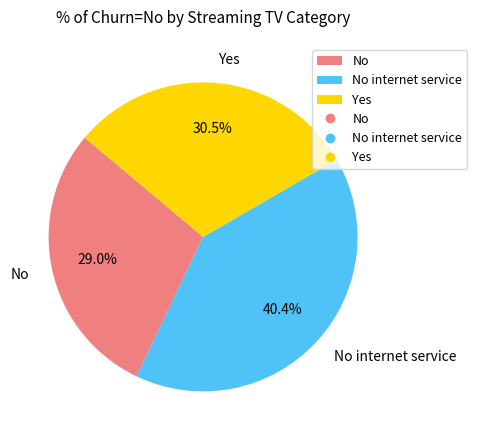

Which slice is the smallest?

No